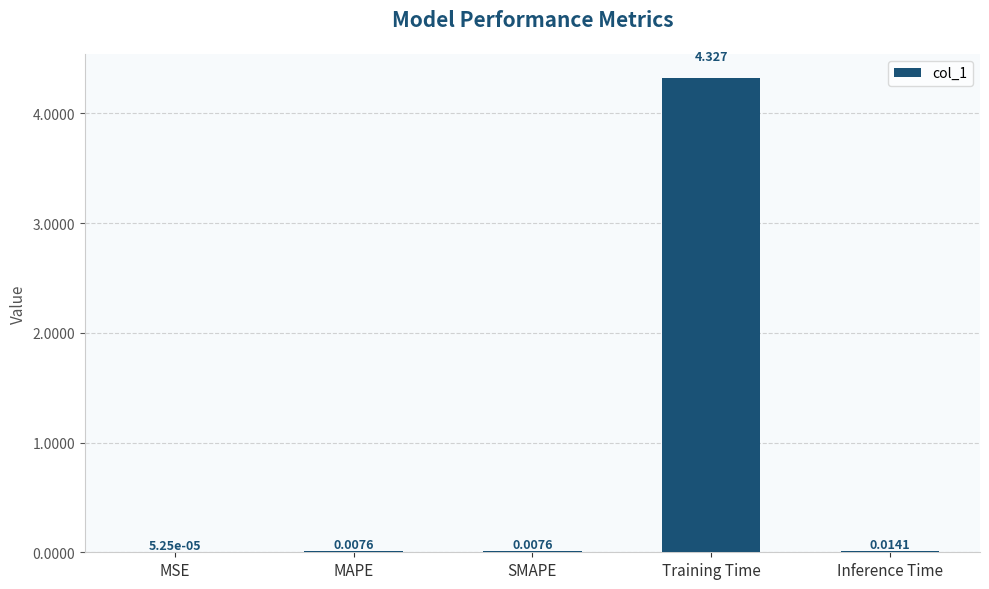

Where is the data nearest to the value 2?

Inference Time